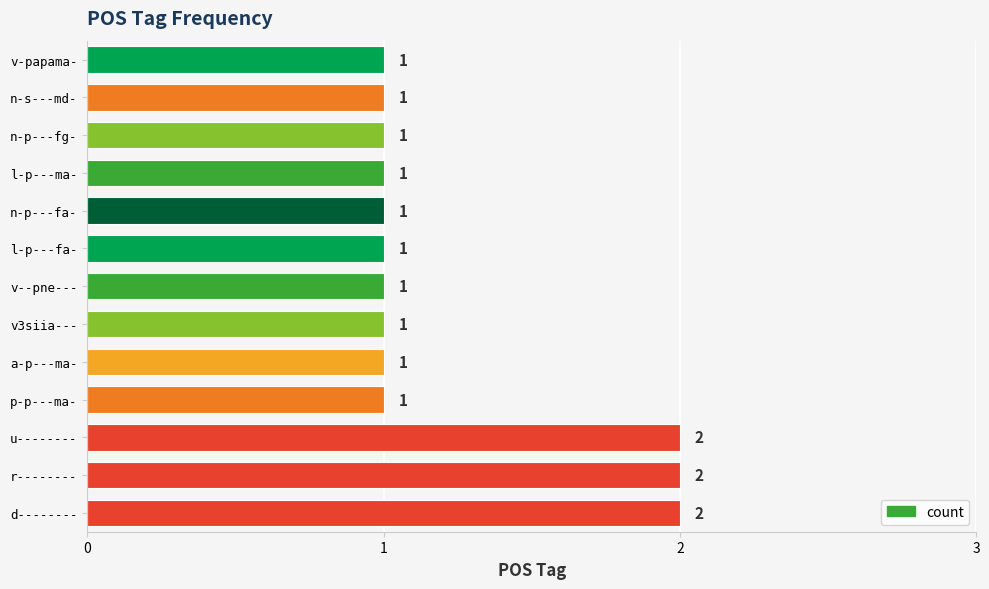

True or false: the data shows 1 at v3siia---.

True